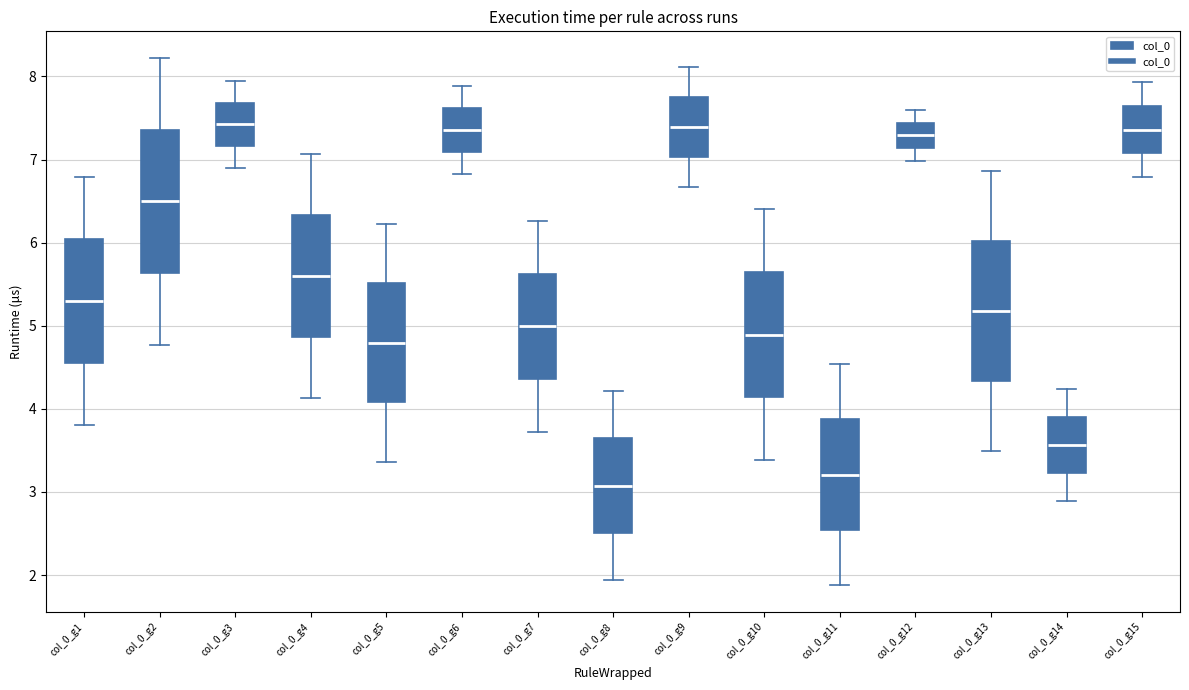

Reading left to right, read every box against the y-axis: the position of its median line, the range the box covers, and the ends of its whiskers. The values are not printed on the chart, so give them approximately, as read against the axis.

col_0_g1: median 5.3, box 4.5 to 6.0, whiskers 3.8 to 6.8
col_0_g2: median 6.5, box 5.6 to 7.4, whiskers 4.8 to 8.2
col_0_g3: median 7.4, box 7.2 to 7.7, whiskers 6.9 to 7.9
col_0_g4: median 5.6, box 4.9 to 6.3, whiskers 4.1 to 7.1
col_0_g5: median 4.8, box 4.1 to 5.5, whiskers 3.4 to 6.2
col_0_g6: median 7.4, box 7.1 to 7.6, whiskers 6.8 to 7.9
col_0_g7: median 5.0, box 4.4 to 5.6, whiskers 3.7 to 6.3
col_0_g8: median 3.1, box 2.5 to 3.6, whiskers 1.9 to 4.2
col_0_g9: median 7.4, box 7.0 to 7.8, whiskers 6.7 to 8.1
col_0_g10: median 4.9, box 4.1 to 5.7, whiskers 3.4 to 6.4
col_0_g11: median 3.2, box 2.5 to 3.9, whiskers 1.9 to 4.5
col_0_g12: median 7.3, box 7.1 to 7.4, whiskers 7.0 to 7.6
col_0_g13: median 5.2, box 4.3 to 6.0, whiskers 3.5 to 6.9
col_0_g14: median 3.6, box 3.2 to 3.9, whiskers 2.9 to 4.2
col_0_g15: median 7.4, box 7.1 to 7.6, whiskers 6.8 to 7.9